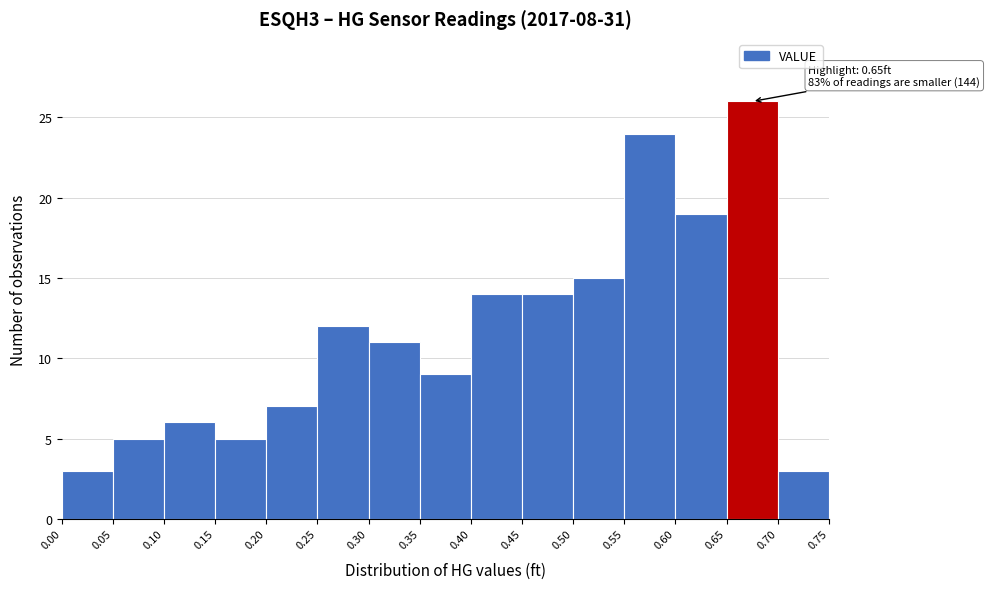

Over which range of the x-axis is the bar tallest?

0.65 to 0.70